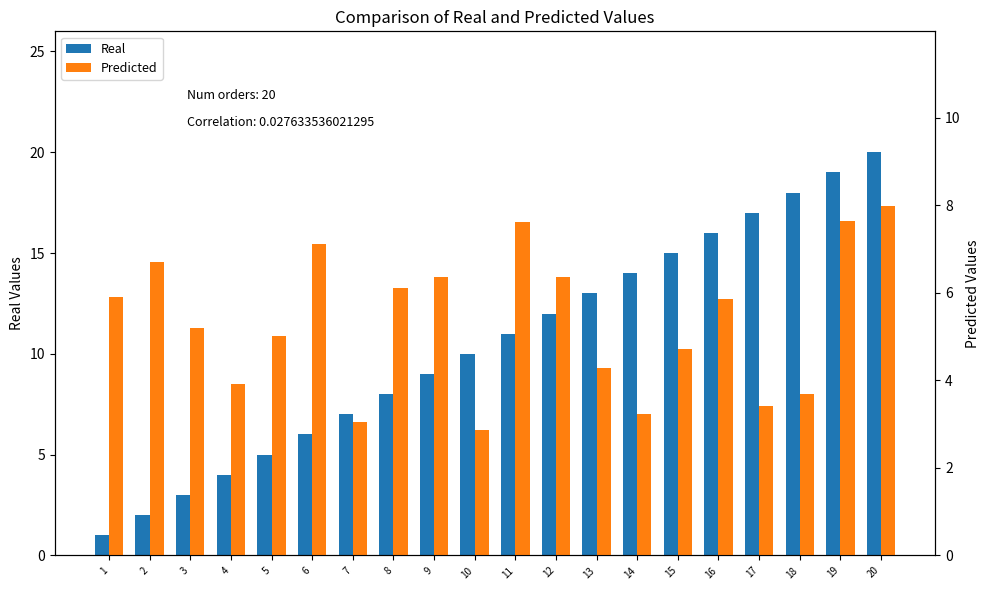

Reading right to left, what are all the values shown in this chart?

Real: 20.0	19.0	18.0	17.0	16.0	15.0	14.0	13.0	12.0	11.0	10.0	9.0	8.0	7.0	6.0	5.0	4.0	3.0	2.0	1.0
Predicted: 8.0	7.6	3.7	3.4	5.9	4.7	3.2	4.3	6.4	7.6	2.9	6.4	6.1	3.1	7.1	5.0	3.9	5.2	6.7	5.9